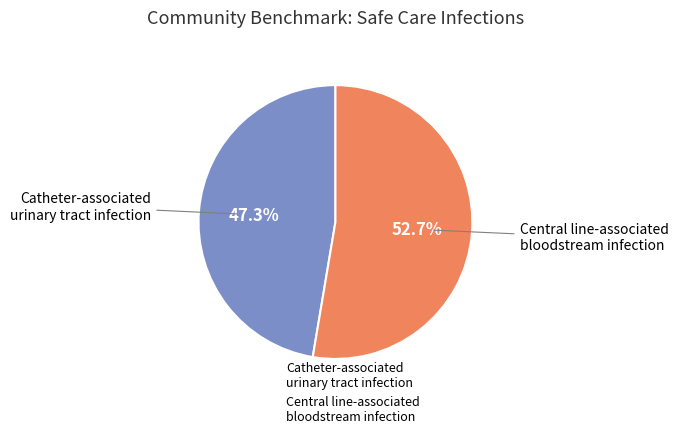

Is it true that Central line-associated bloodstream infection is 63% of the pie?

False